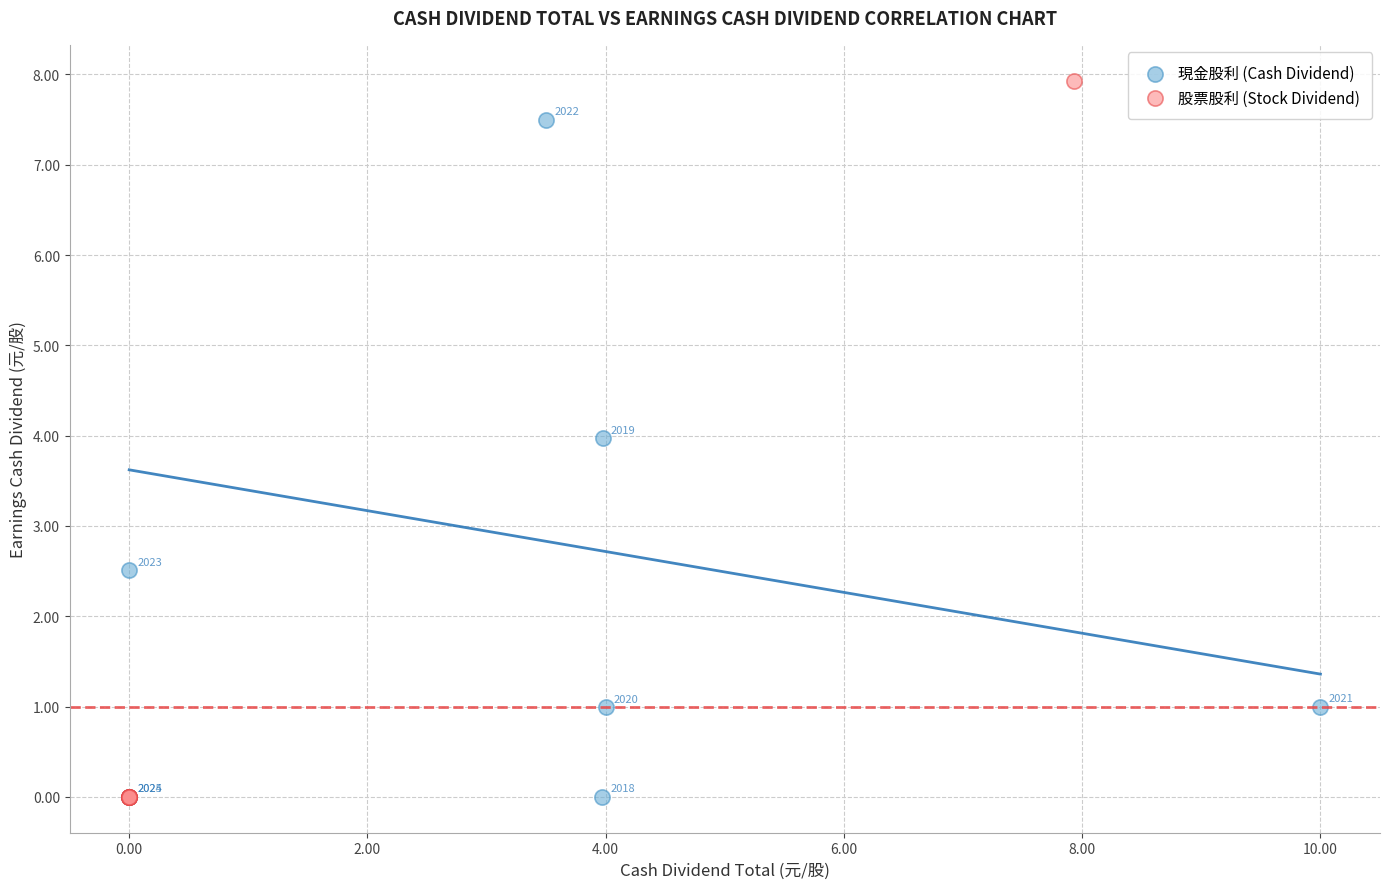

Which series contains the highest Y value?

股票股利 (Stock Dividend)